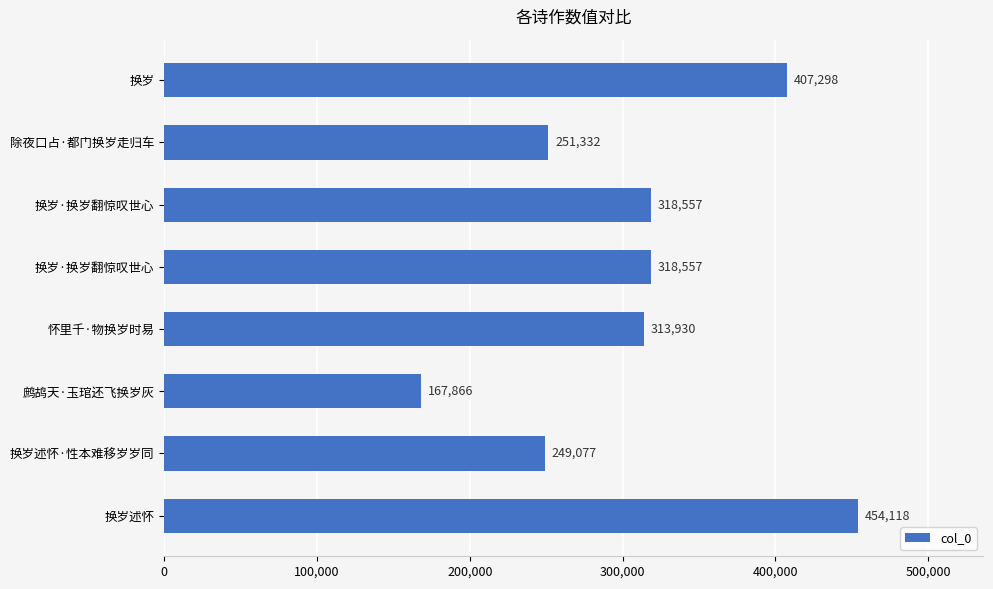

Which label corresponds to the smallest value in the chart?

鹧鸪天·玉琯还飞换岁灰